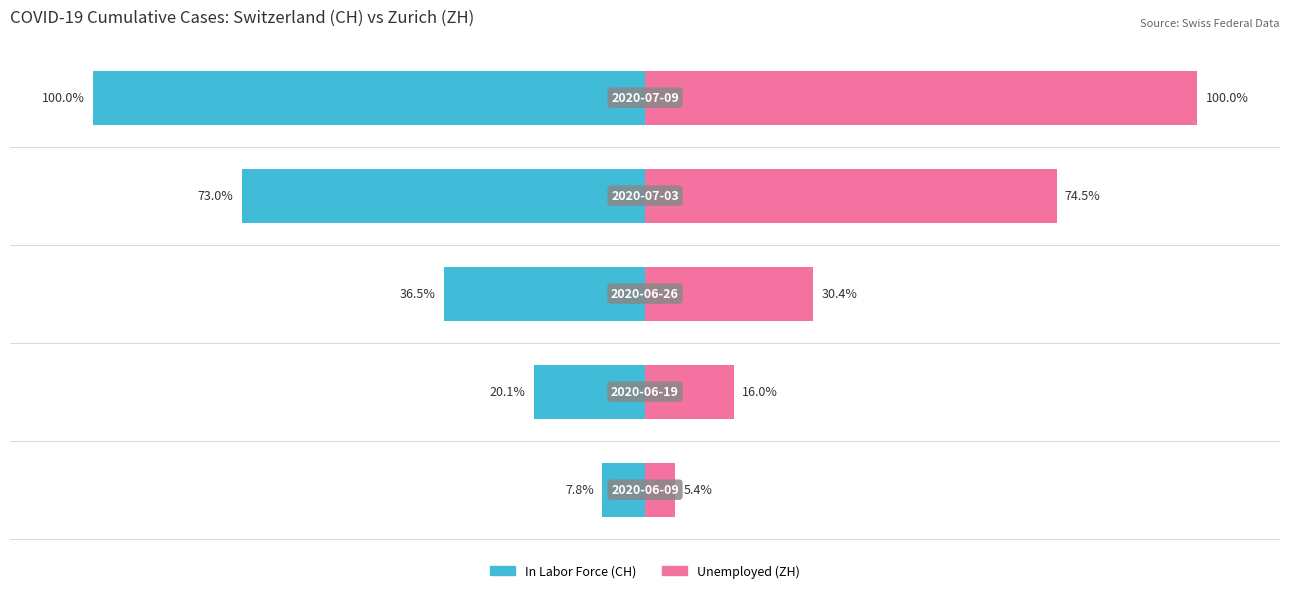

What is the average value of the In Labor Force series?

-47.5